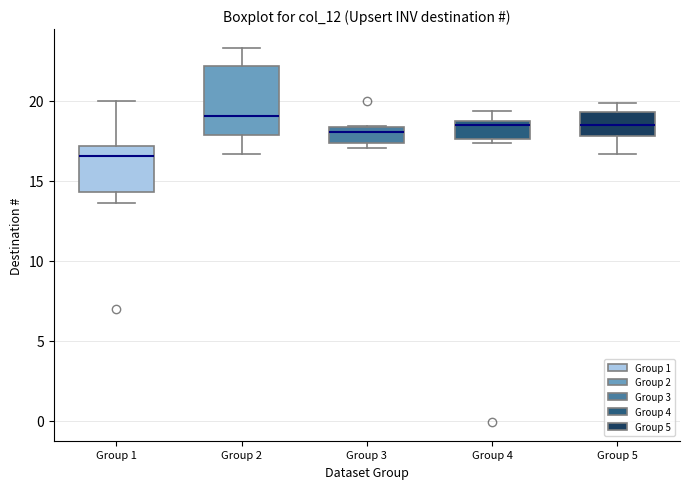

Reading left to right, transcribe this box plot: for each box, give where its median line is, the range the box spans, and where its two whiskers end, as read against the y-axis. The values are not printed on the chart, so give them approximately, as read against the axis.

Group 1: median 16.5, box 14.5 to 17.0, whiskers 13.5 to 20.0
Group 2: median 19.0, box 18.0 to 22.0, whiskers 16.5 to 23.5
Group 3: median 18.0, box 17.5 to 18.5, whiskers 17.0 to 18.5
Group 4: median 18.5 (just below the box's upper edge), box 17.5 to 18.5, whiskers 17.5 (just below the box's lower edge) to 19.5
Group 5: median 18.5, box 18.0 to 19.5, whiskers 16.5 to 20.0